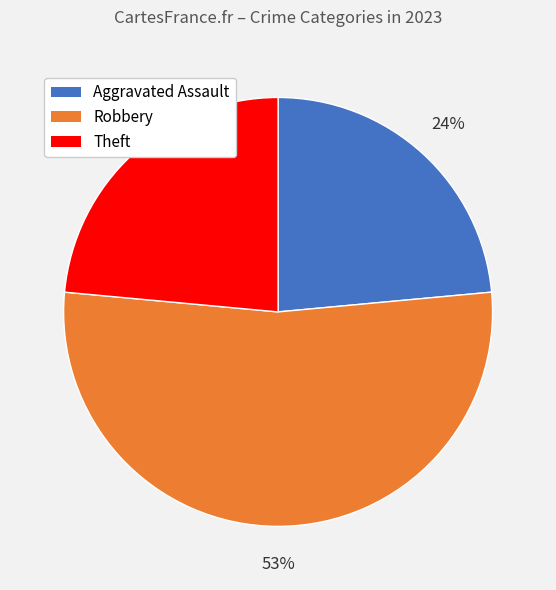

To the nearest percent, what is the average slice percentage?

33%